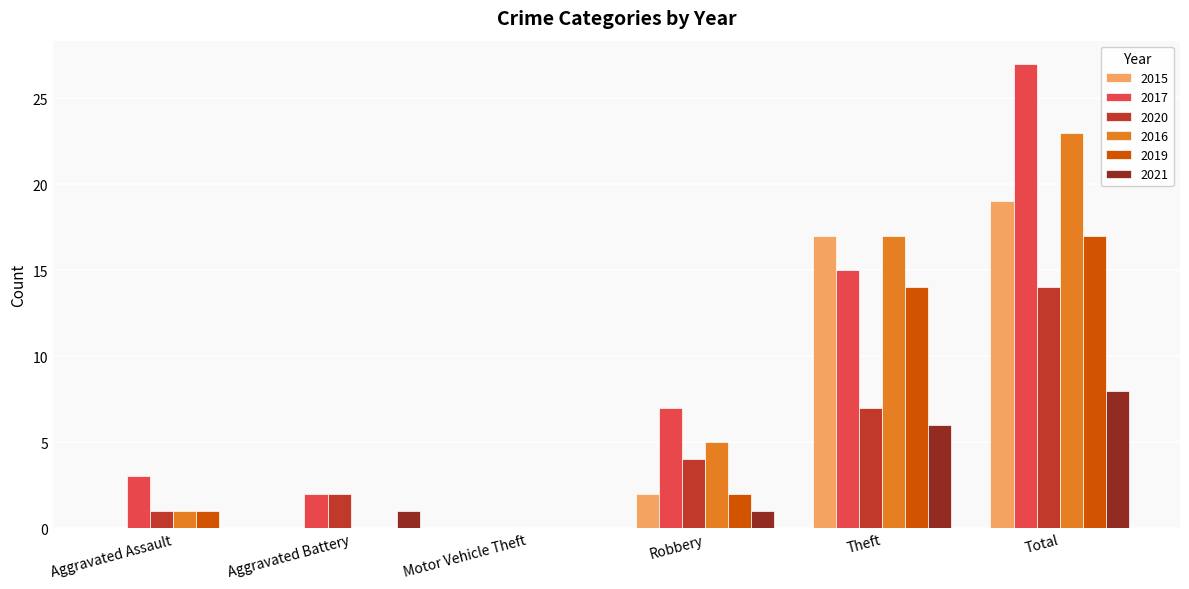

What is the sum of all 2017 values?

54